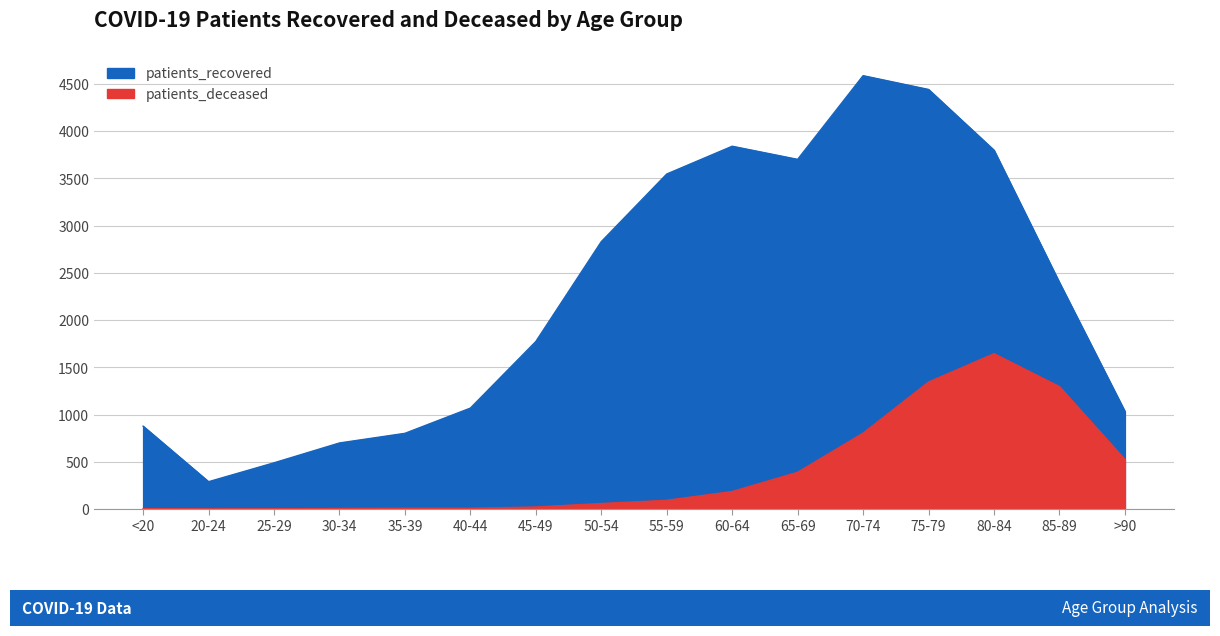

How many values in the patients_recovered series are below 2397?

8